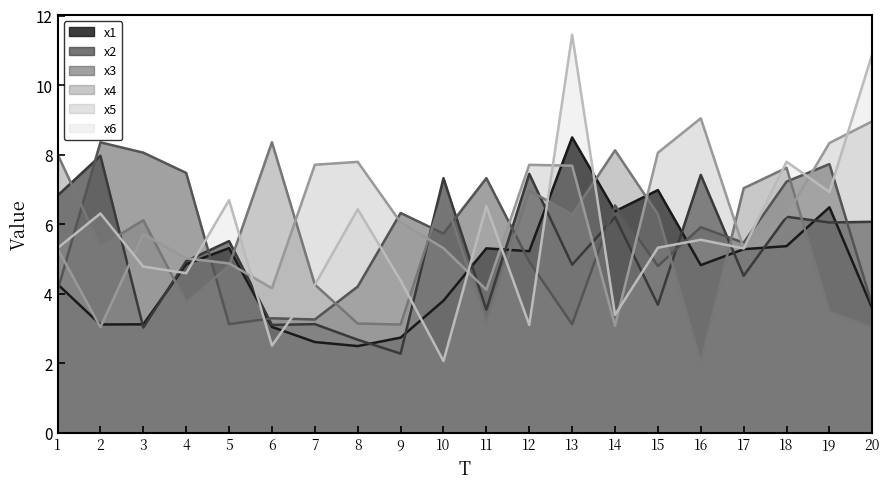

Between which two adjacent categories do x2 and x5 first intersect?

2 and 3